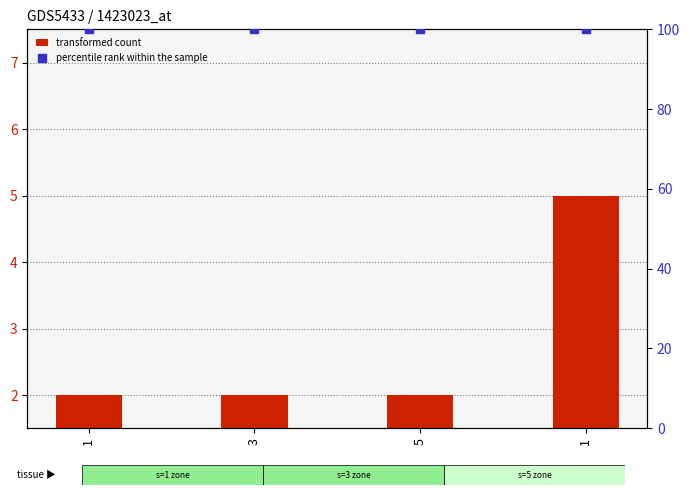

Which series has the largest total across all categories?

percentile rank within the sample